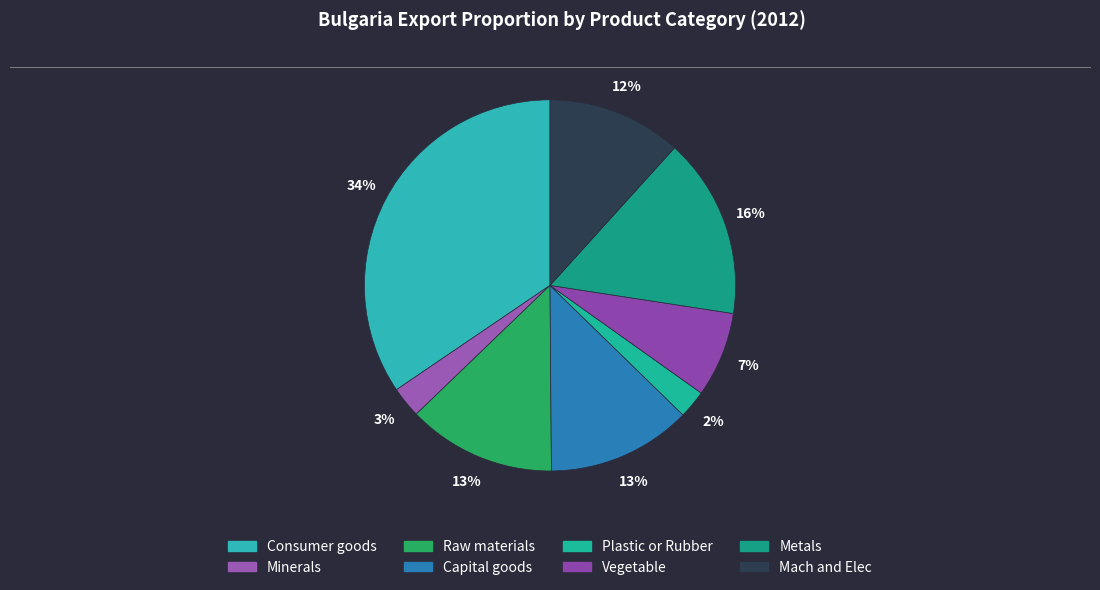

Is it true that Capital goods is 27% of the pie?

False